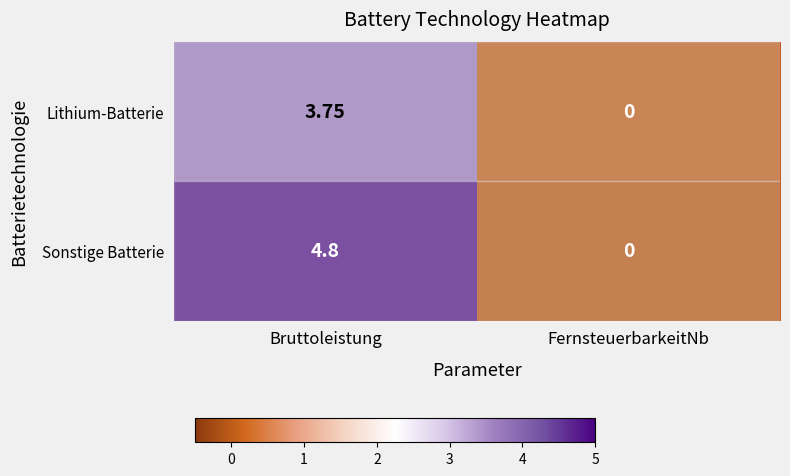

At which label does Sonstige Batterie first exceed 4?

Bruttoleistung